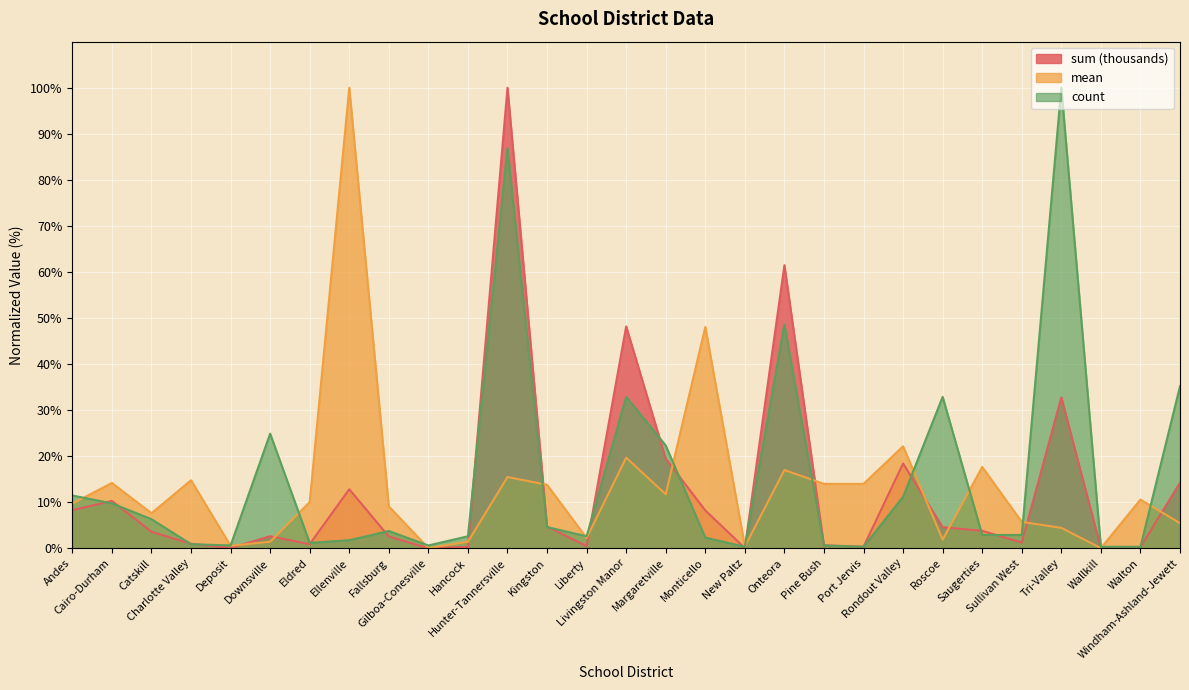

Which series has the largest total across all categories?

count